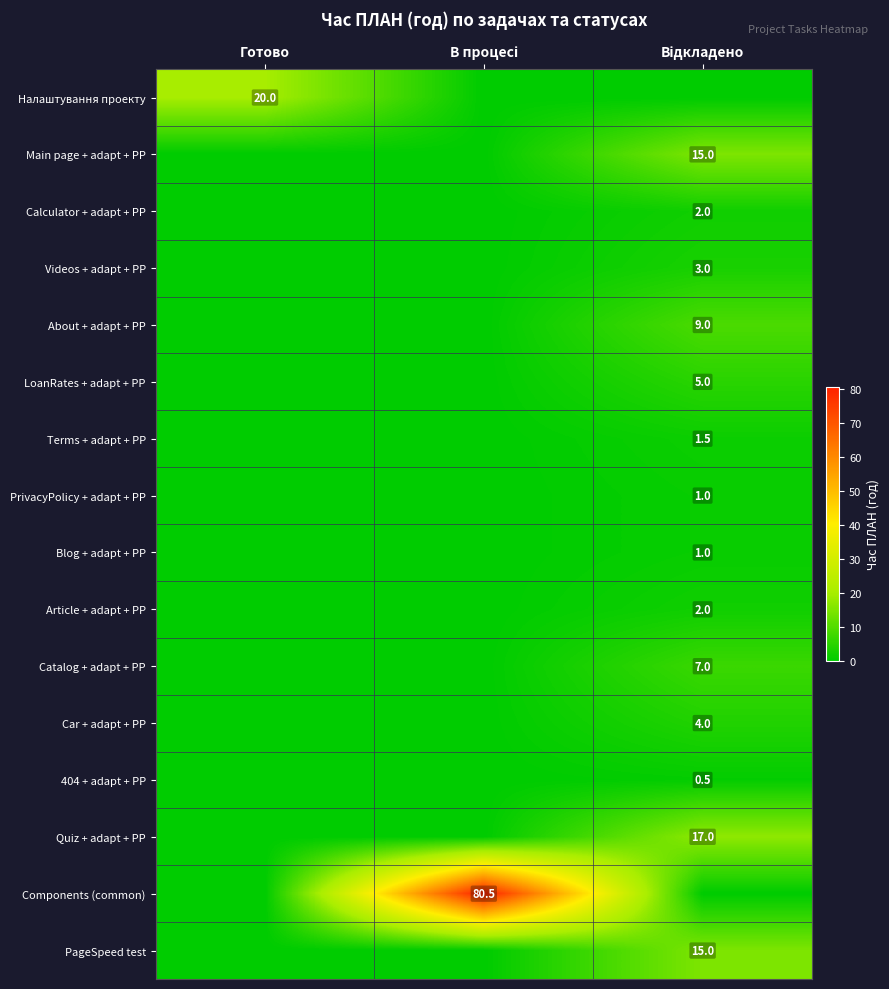

At how many categories does at least one series exceed 39?

1